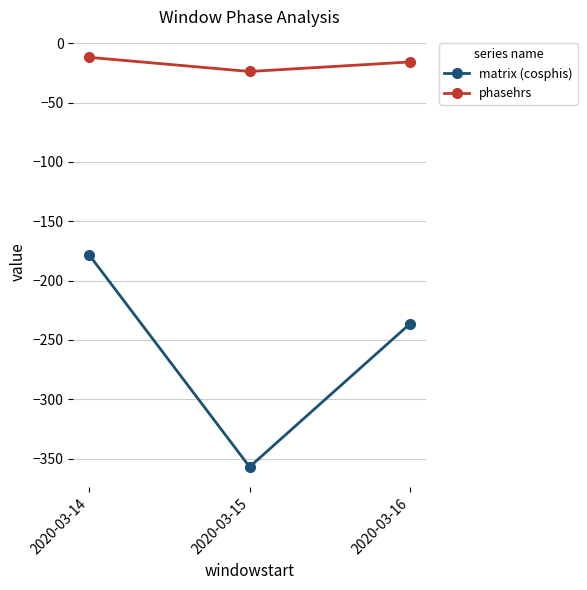

What is the average value of the phasehrs series?

-17.2